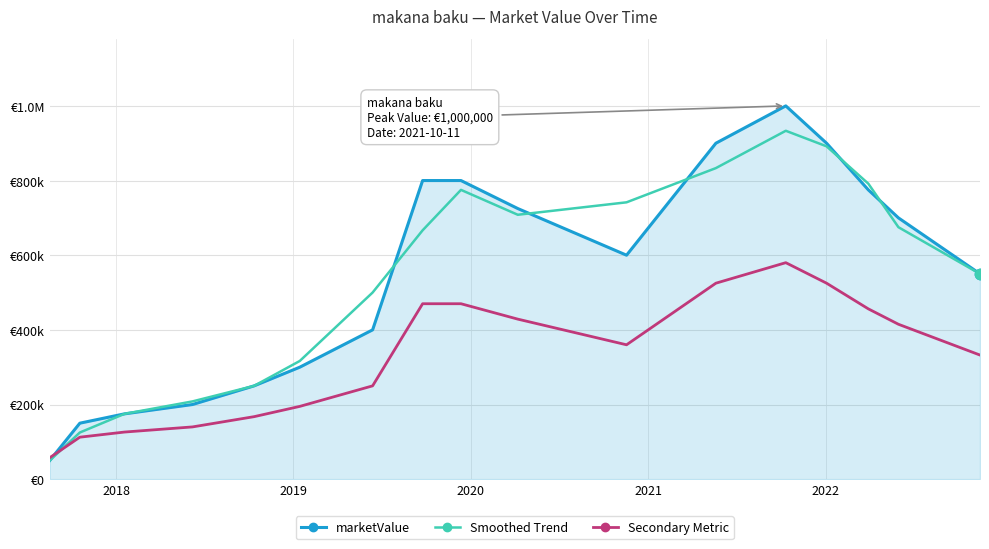

Does the chart have visible grid lines?

Yes